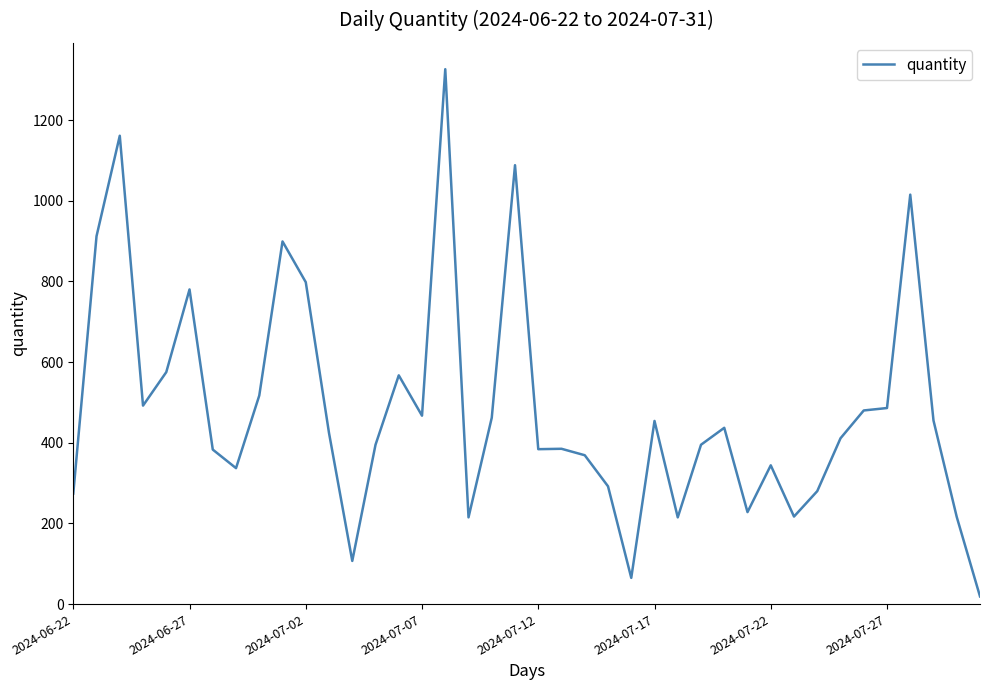

What is the difference between the maximum and second lowest values?

1261